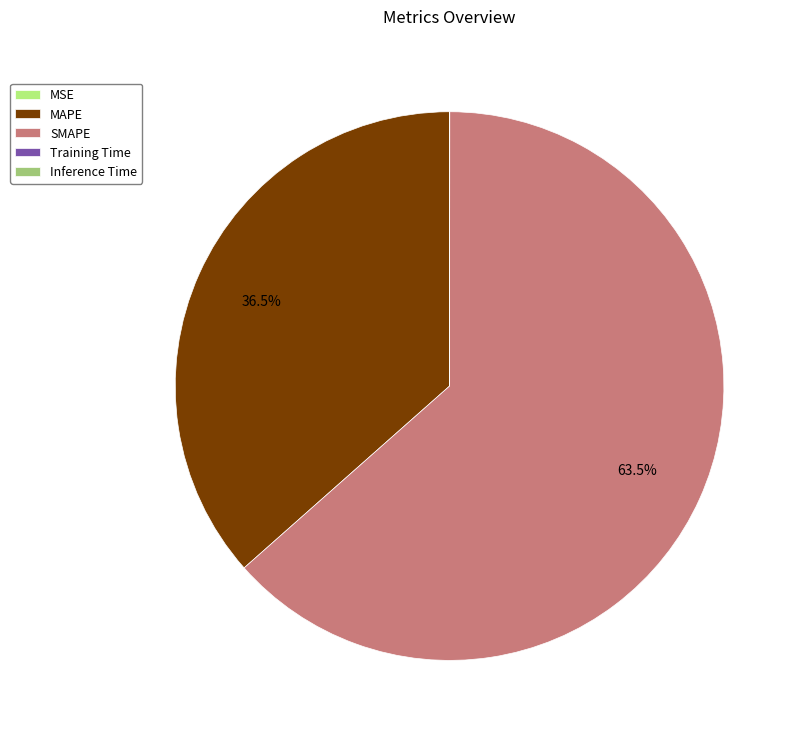

Which category has the biggest portion of the pie?

SMAPE